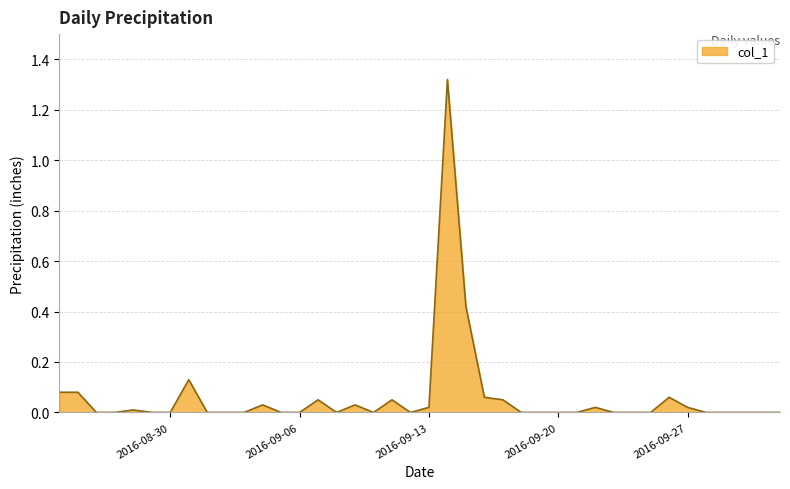

Is this an area chart (filled region under the line)?

Yes